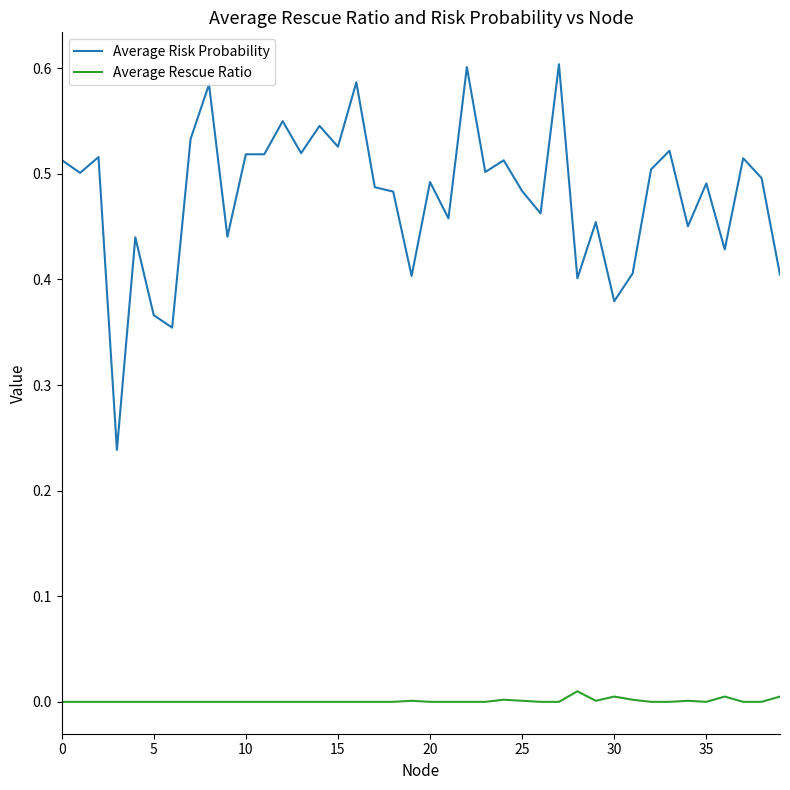

Which series has the widest spread of values?

Average Risk Probability